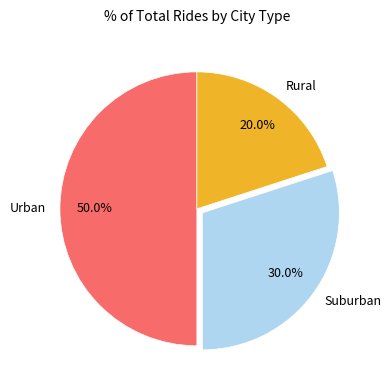

Combined, what portion of the pie is Urban and Suburban?

80.0%